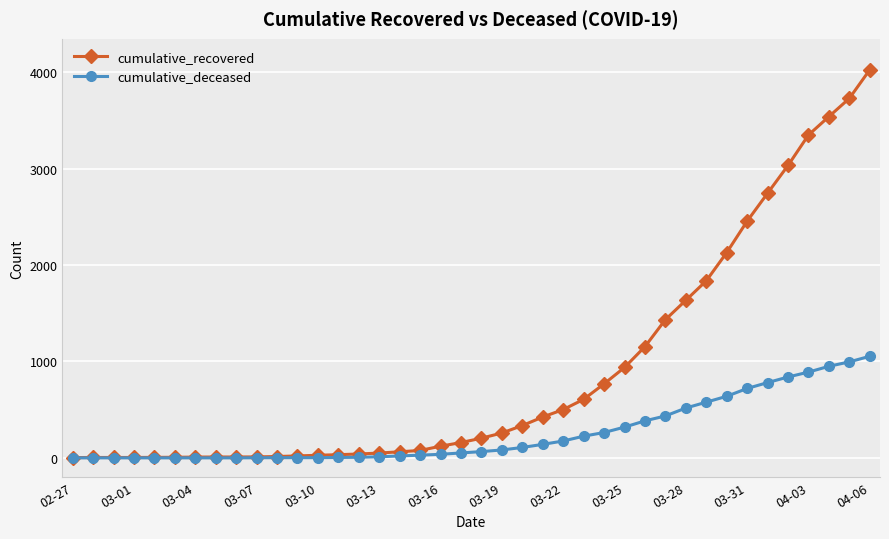

Rank the series by their maximum value, from highest to lowest.

cumulative_recovered, cumulative_deceased